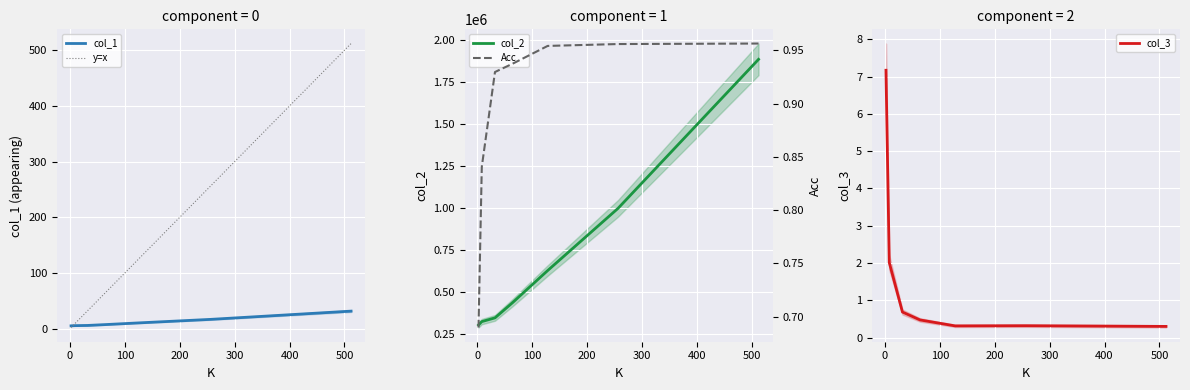

Reading left to right, transcribe all the data shown in this chart.

col_1: 5.0	5.4	5.7	7.2	10.4	16.6	31.5
y=x: 2.0	8.0	32.0	64.0	128.0	256.0	512.0
col_2: 301397.0	321674.0	343950.0	434707.0	626675.0	997456.0	1887378.0
col_3: 7.2	2.0	0.7	0.5	0.3	0.3	0.3
Acc: 0.7	0.8	0.9	0.9	1.0	1.0	1.0